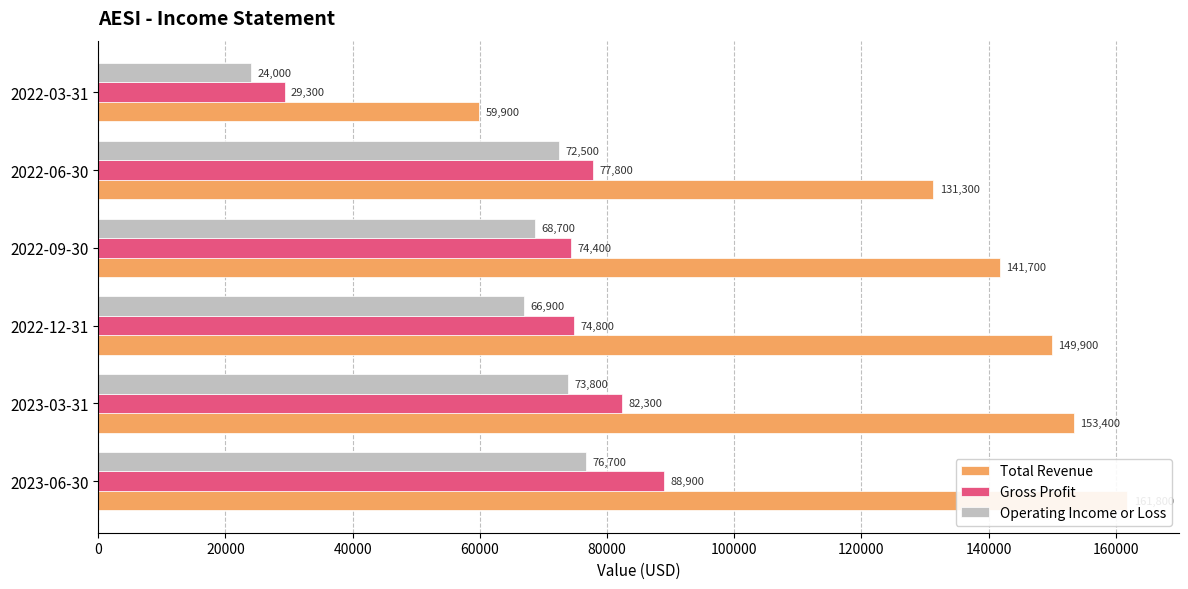

The Operating Income or Loss series shows 22588 at 2022-09-30. True or false?

False